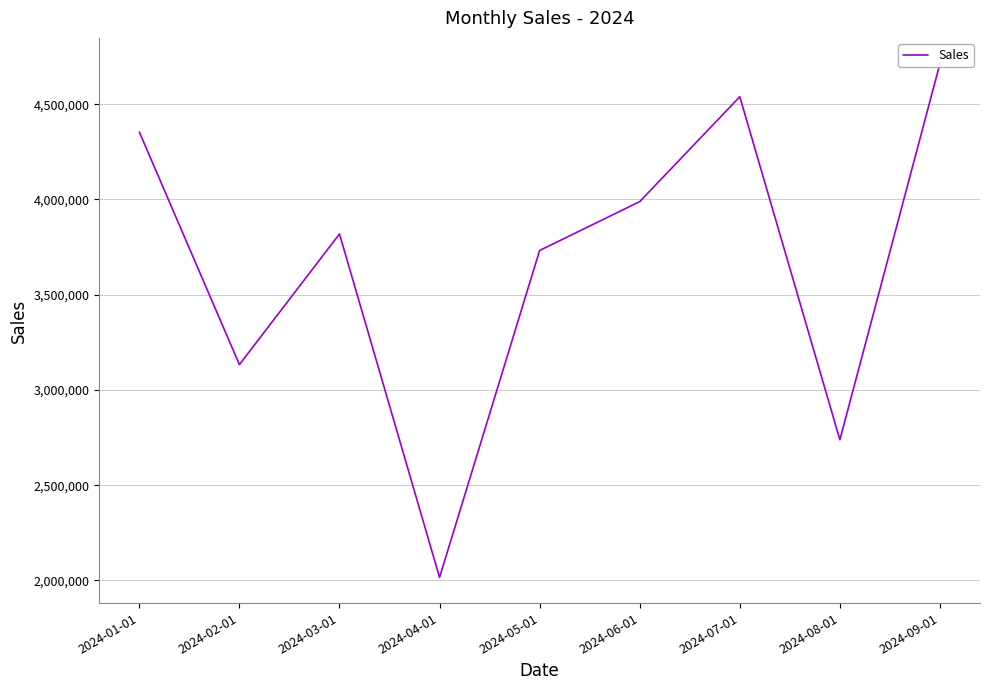

What is the difference between the maximum and minimum values?

2697797